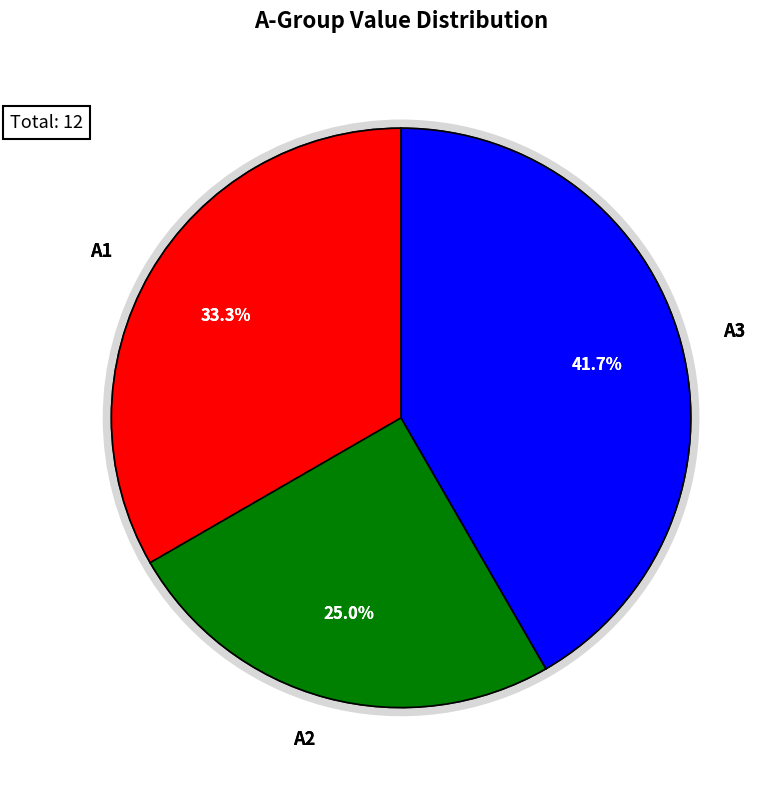

The A3 slice represents 51% of the pie. True or false?

False